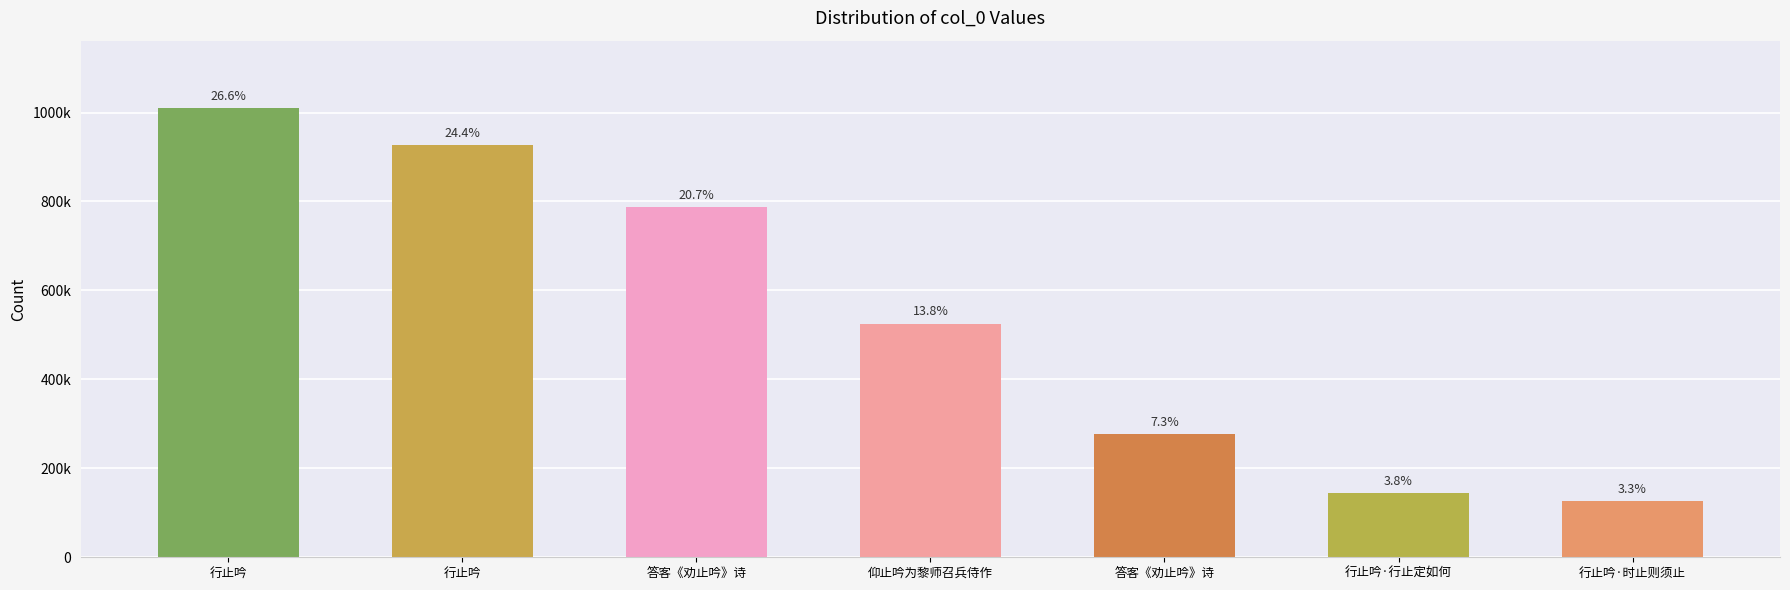

Are the bars horizontal?

No